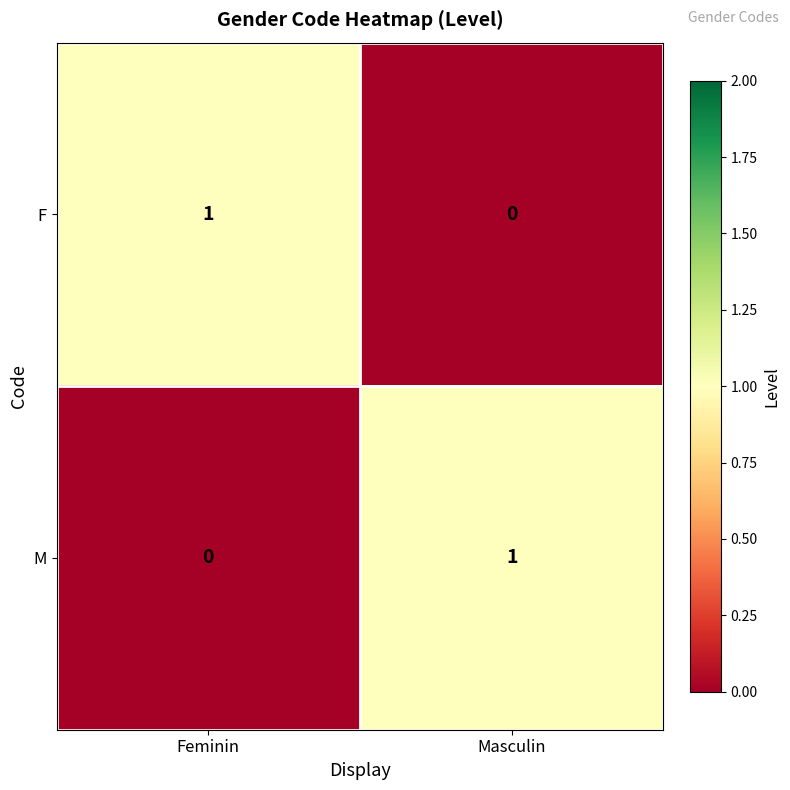

At how many categories does at least one series exceed 0?

2